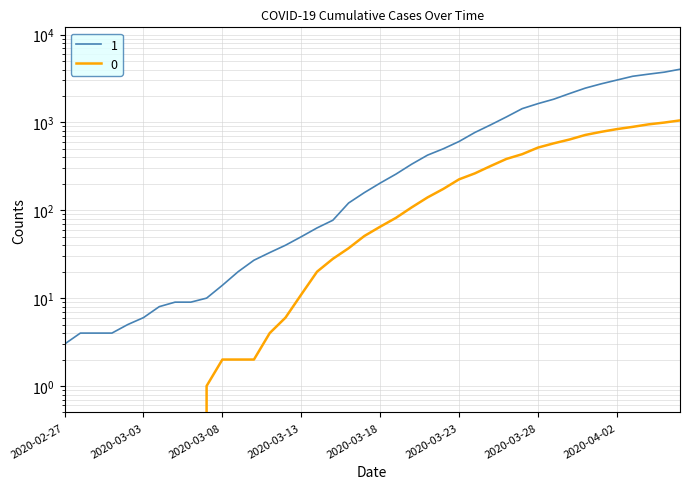

What position from the right is 2020-02-28?

39